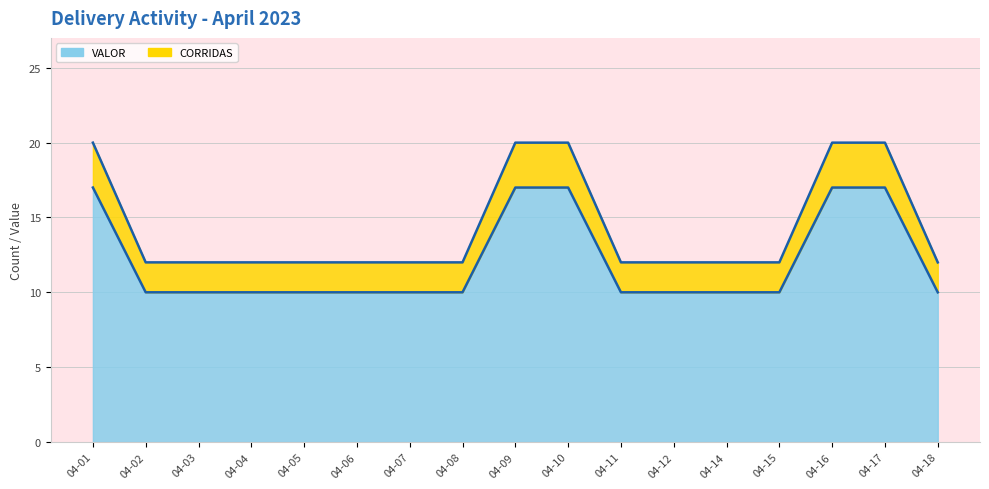

Does the chart display data point markers on the line(s)?

No